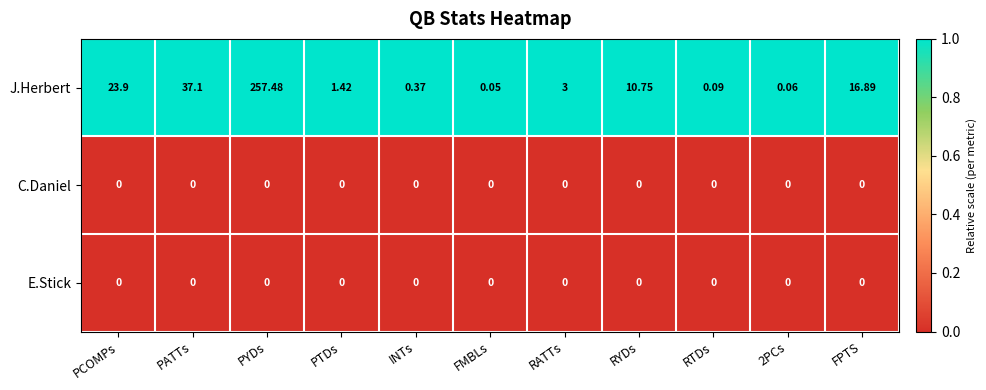

Which series has the largest total across all categories?

J.Herbert